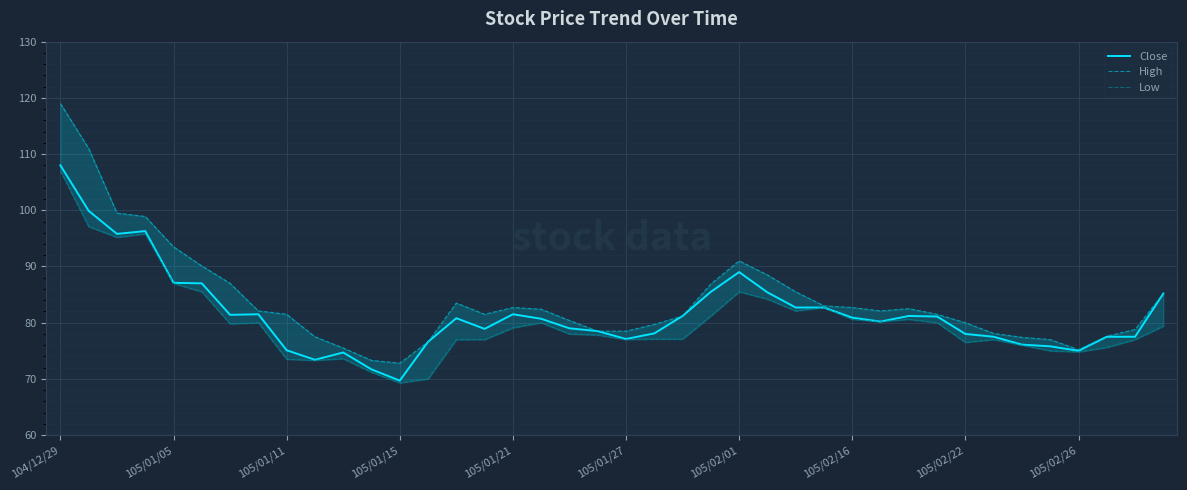

True or false: Close has more than 1 points higher than both neighbors.

True